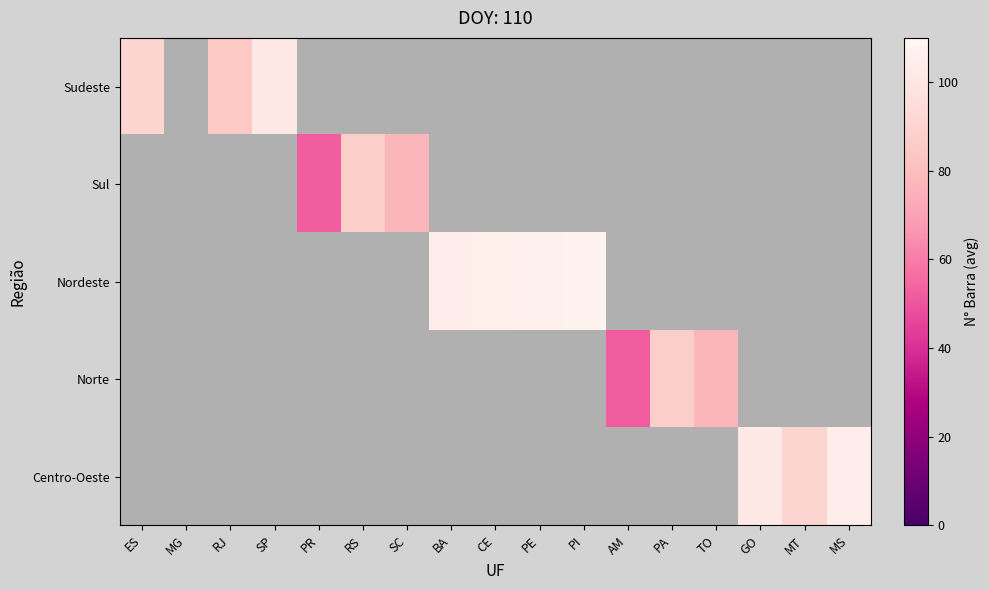

Reading left to right, list all the values displayed in this chart.

Sudeste: ES=90	MG=0	RJ=85	SP=101	PR=0	RS=0	SC=0	BA=0	CE=0	PE=0	PI=0	AM=0	PA=0	TO=0	GO=0	MT=0	MS=0
Sul: ES=0	MG=0	RJ=0	SP=0	PR=52	RS=87	SC=77	BA=0	CE=0	PE=0	PI=0	AM=0	PA=0	TO=0	GO=0	MT=0	MS=0
Nordeste: ES=0	MG=0	RJ=0	SP=0	PR=0	RS=0	SC=0	BA=104	CE=105	PE=106	PI=107	AM=0	PA=0	TO=0	GO=0	MT=0	MS=0
Norte: ES=0	MG=0	RJ=0	SP=0	PR=0	RS=0	SC=0	BA=0	CE=0	PE=0	PI=0	AM=52	PA=87	TO=77	GO=0	MT=0	MS=0
Centro-Oeste: ES=0	MG=0	RJ=0	SP=0	PR=0	RS=0	SC=0	BA=0	CE=0	PE=0	PI=0	AM=0	PA=0	TO=0	GO=101	MT=90	MS=104